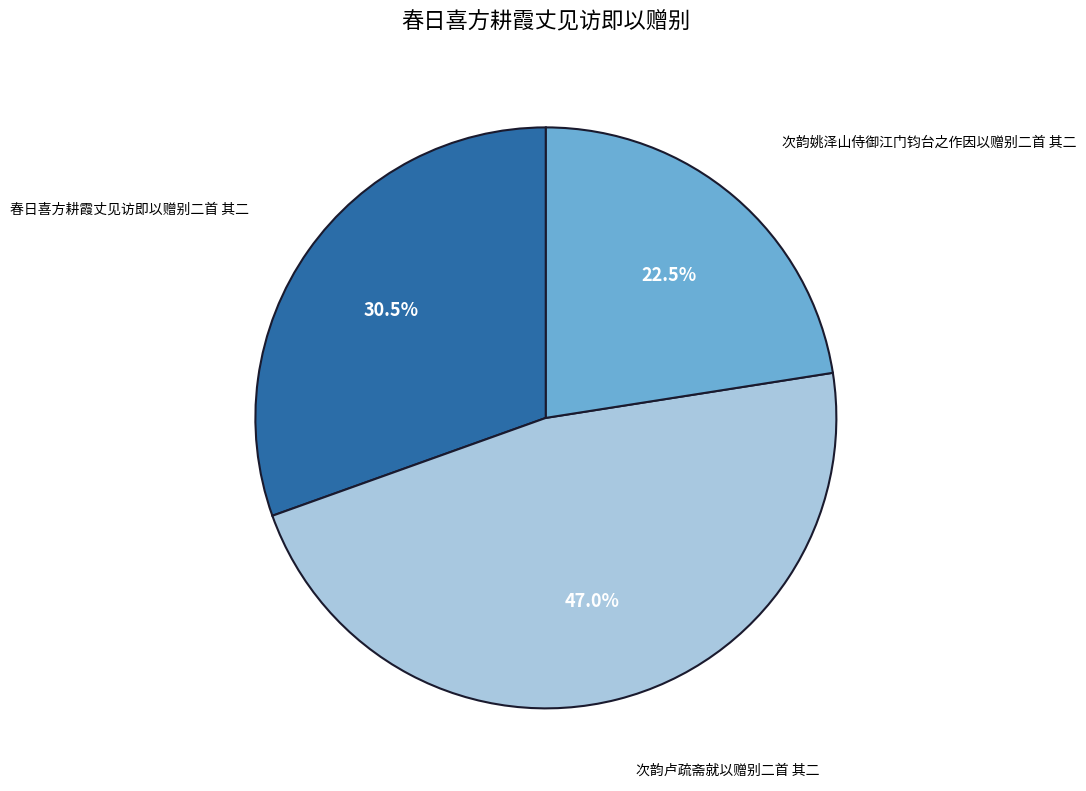

Is there any slice that represents more than half of the pie?

No